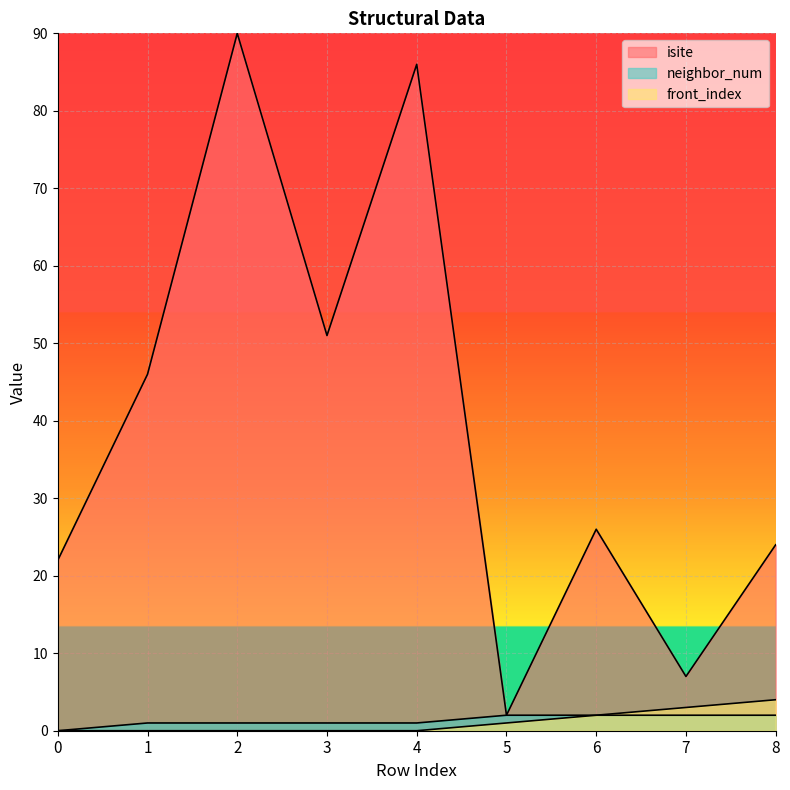

True or false: front_index and neighbor_num intersect in this chart.

False